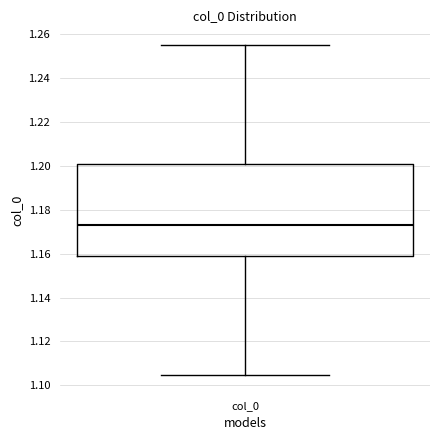

Transcribe this box plot: give where the median line is, the range the box spans, and where the two whiskers end, as read against the y-axis. The values are not printed on the chart, so give them approximately, as read against the axis.

median 1.174, box 1.158 to 1.200, whiskers 1.104 to 1.256